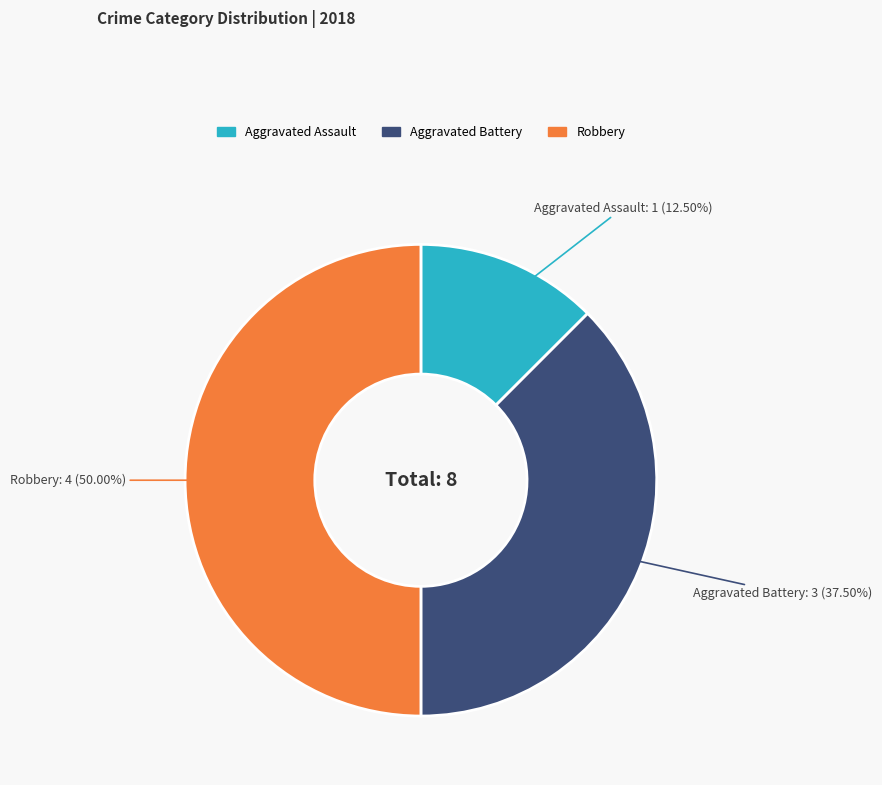

Count the number of slices in the pie.

3